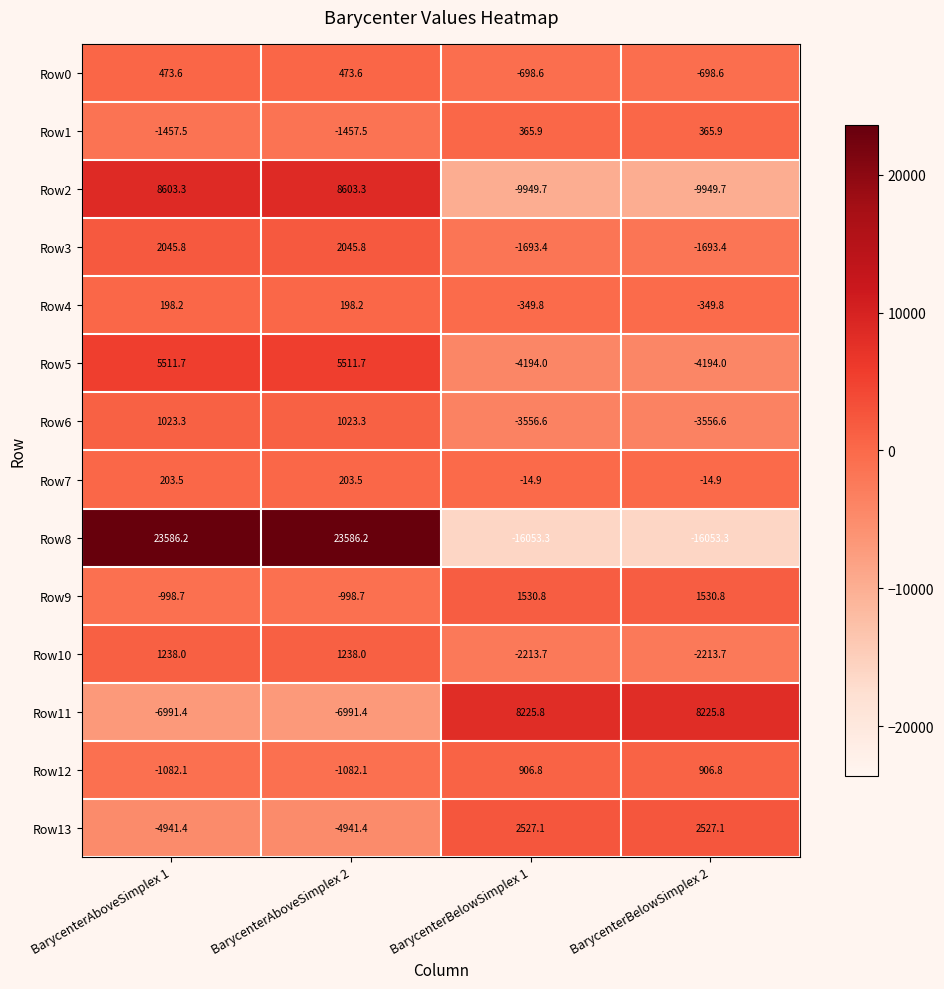

What is the total value across all series at BarycenterAboveSimplex 1?

27412.5